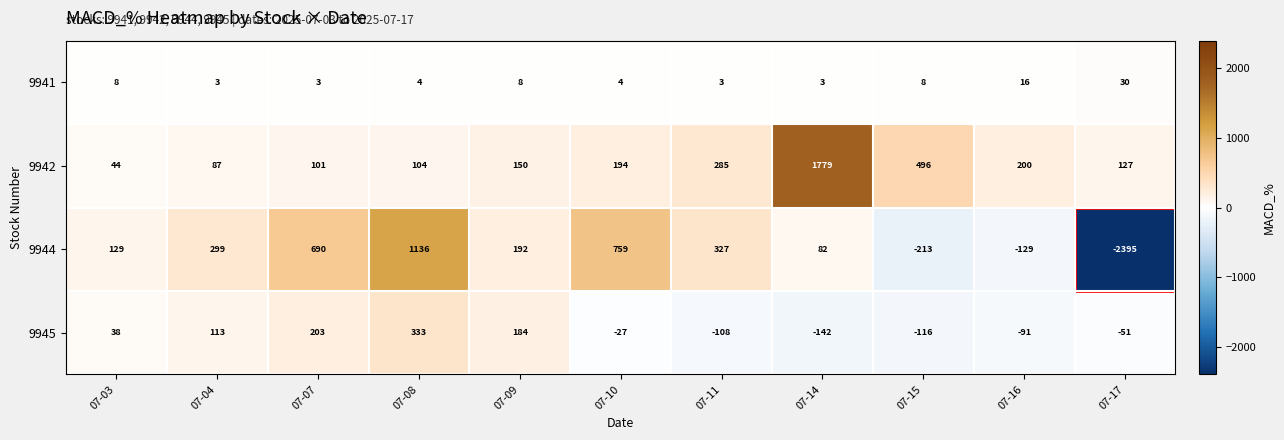

What is the sum of the 9945 values at 07-11 and 07-14?

-250